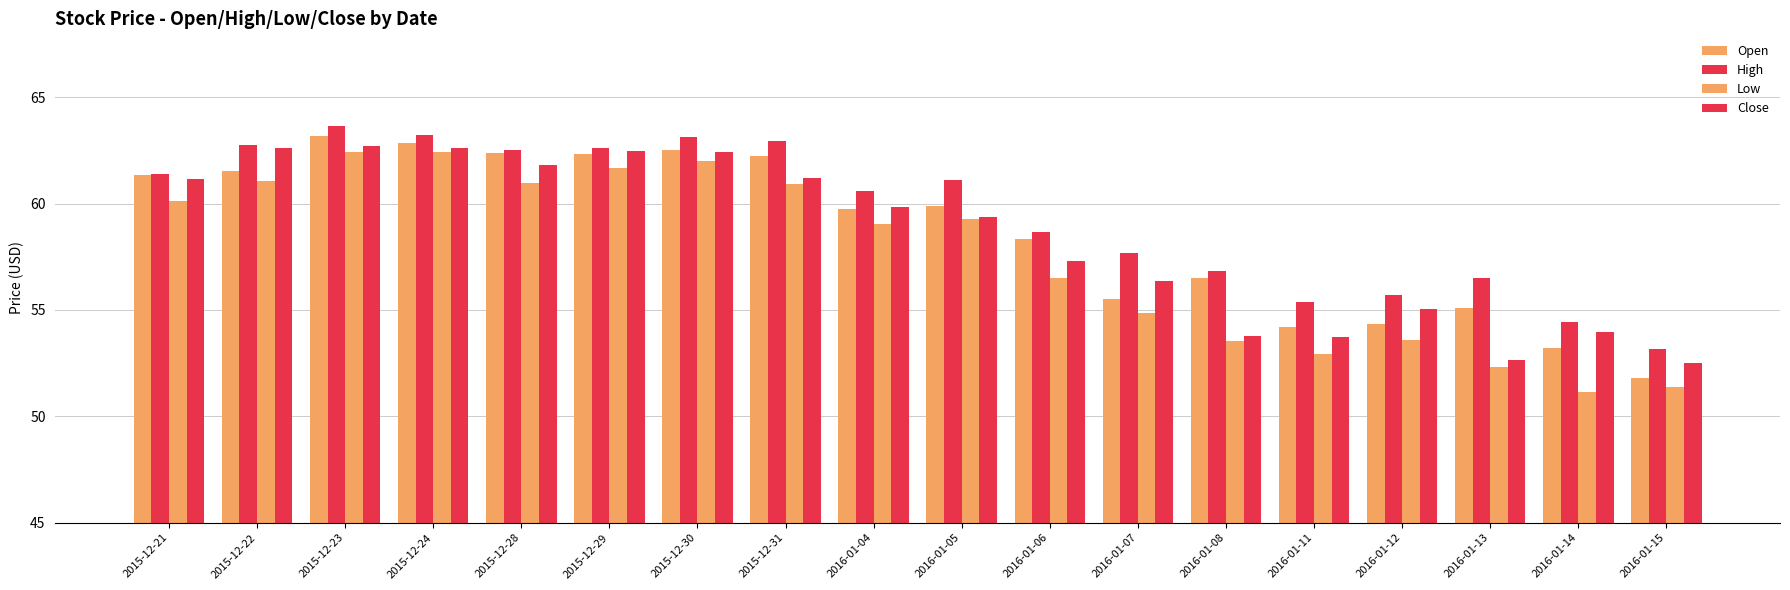

What is the total value across all series at 2015-12-28?

247.7